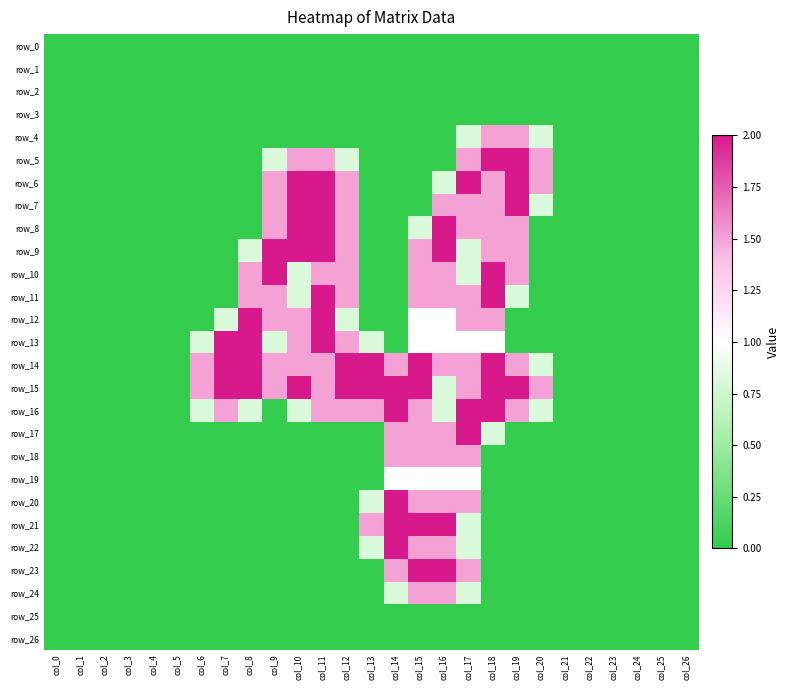

At which category is the sum across all series the highest?

col_17